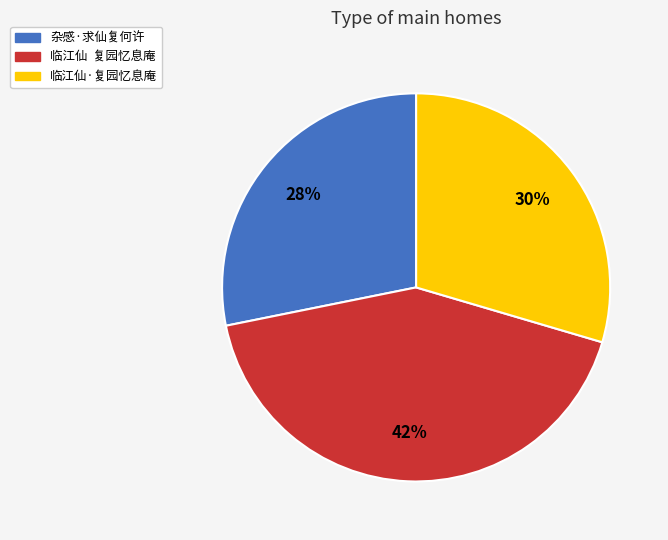

How many segments does this pie chart have?

3